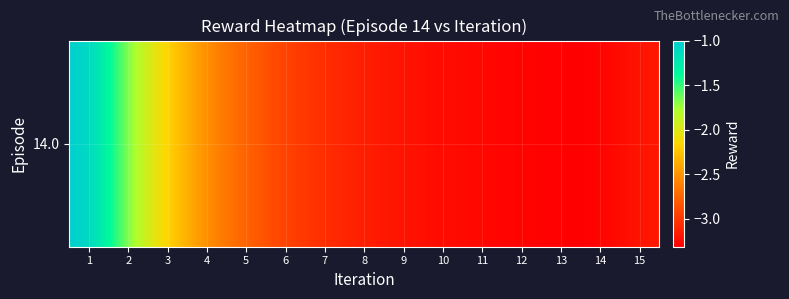

At which label does the data first exceed -3?

1